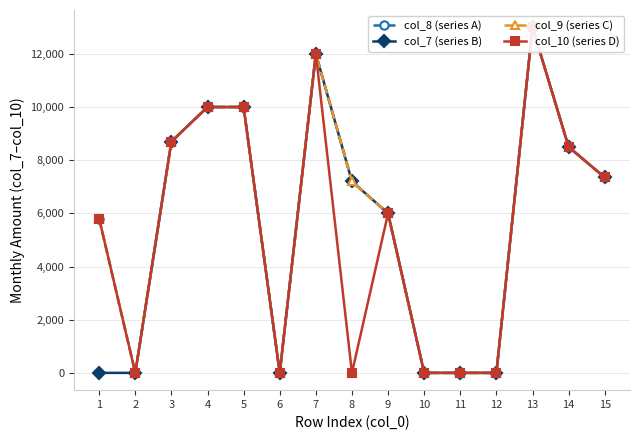

Count the number of categories in the chart.

15